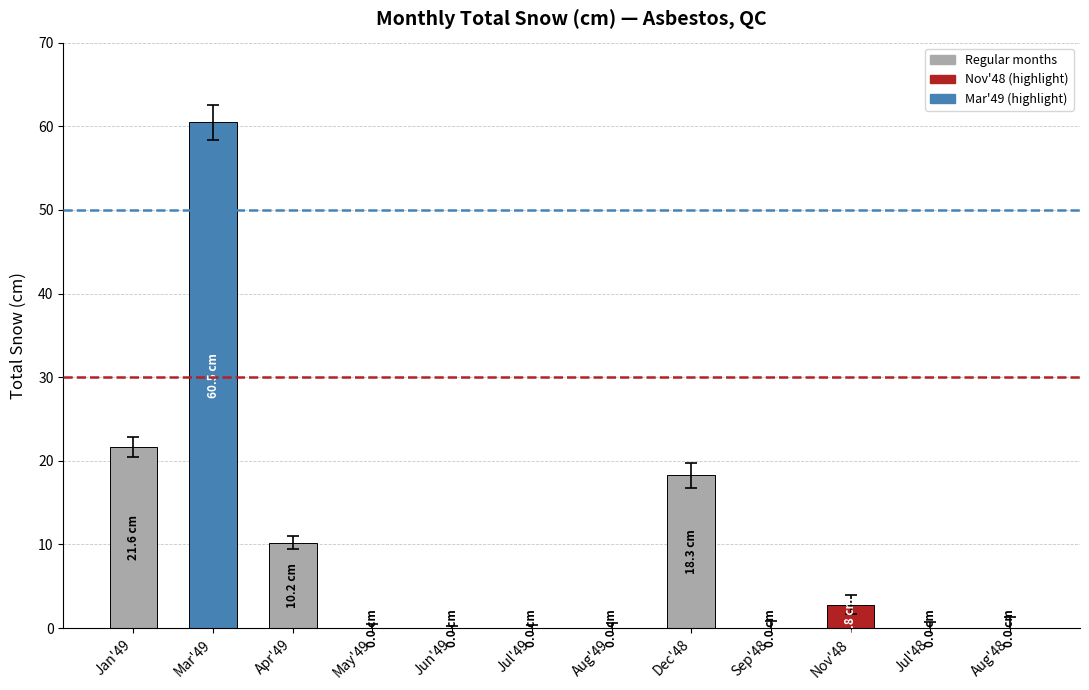

Which category has the highest value across all series?

Mar'49